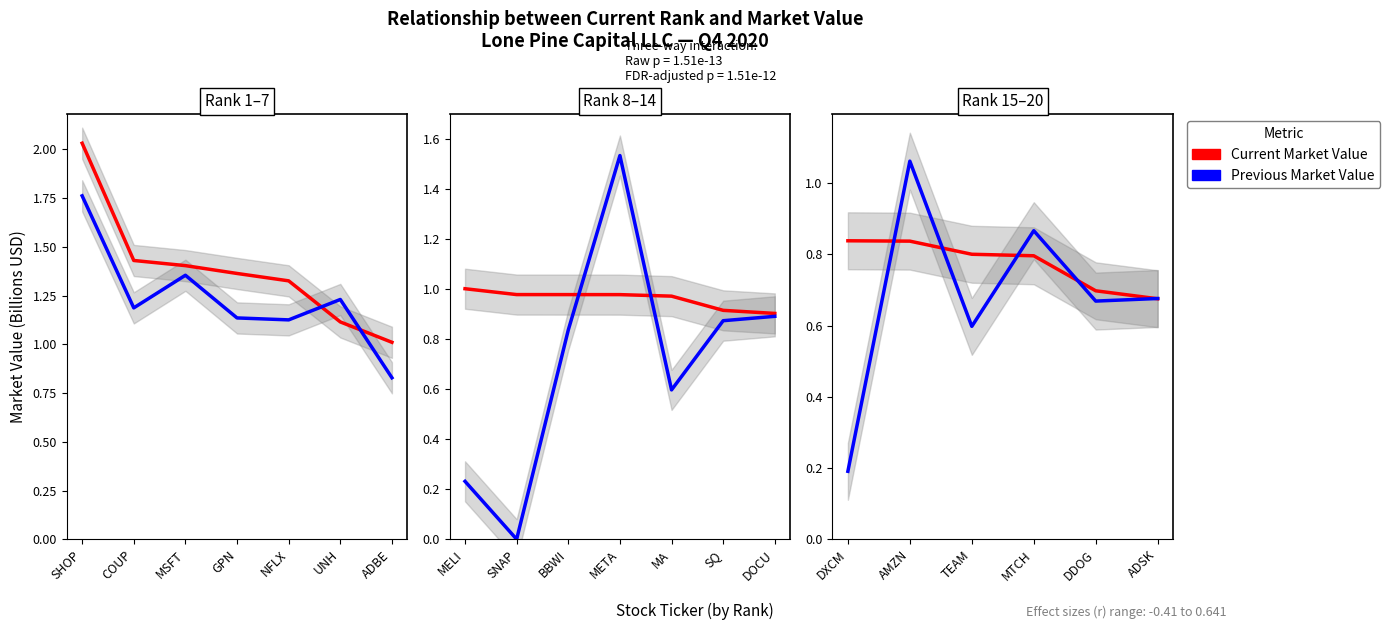

What are all the series names shown in the legend?

Current Market Value, Previous Market Value